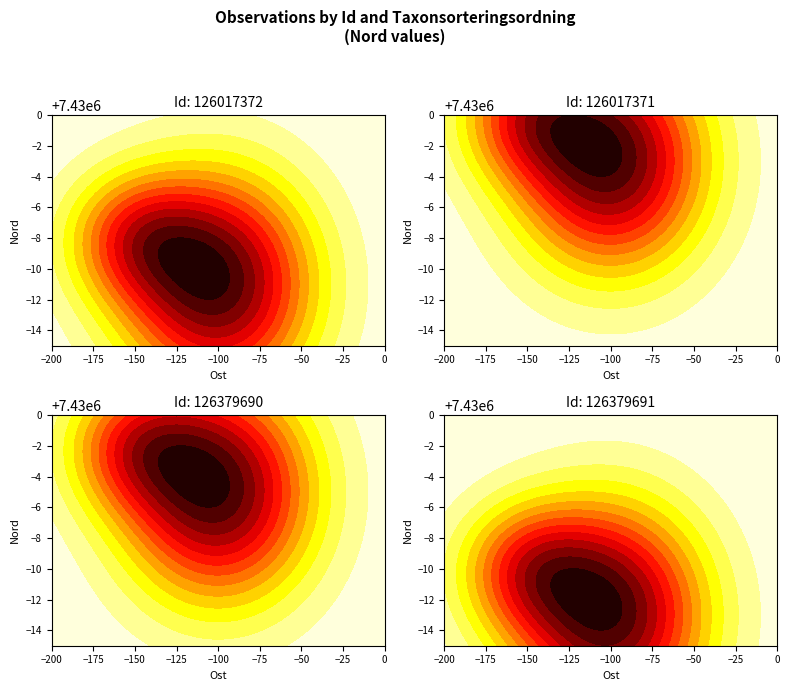

What is the sum of the 126017372 values at Nord and Taxonsorteringsordning?

7522516